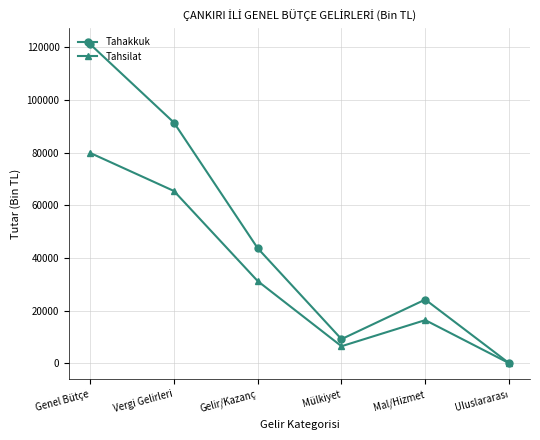

What are all the series names shown in the legend?

Tahakkuk, Tahsilat